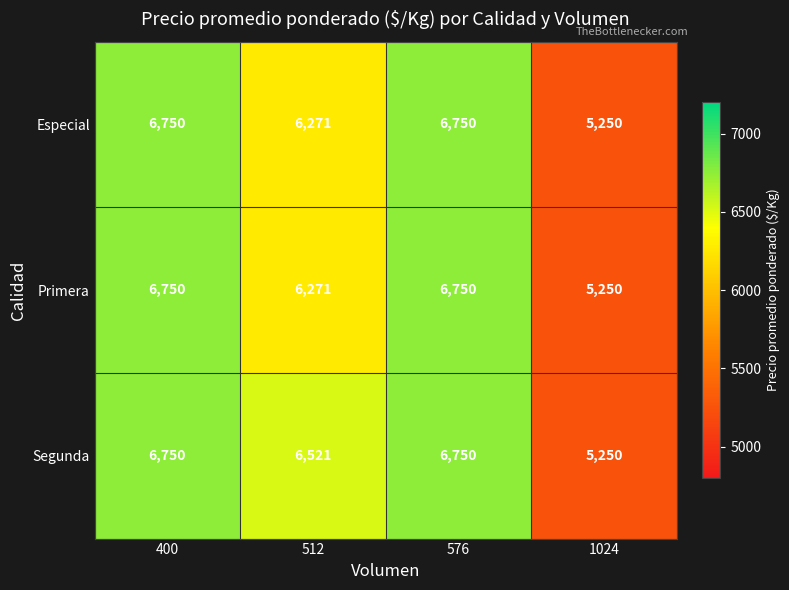

Count the Segunda values in the range 6521 to 6750.

3